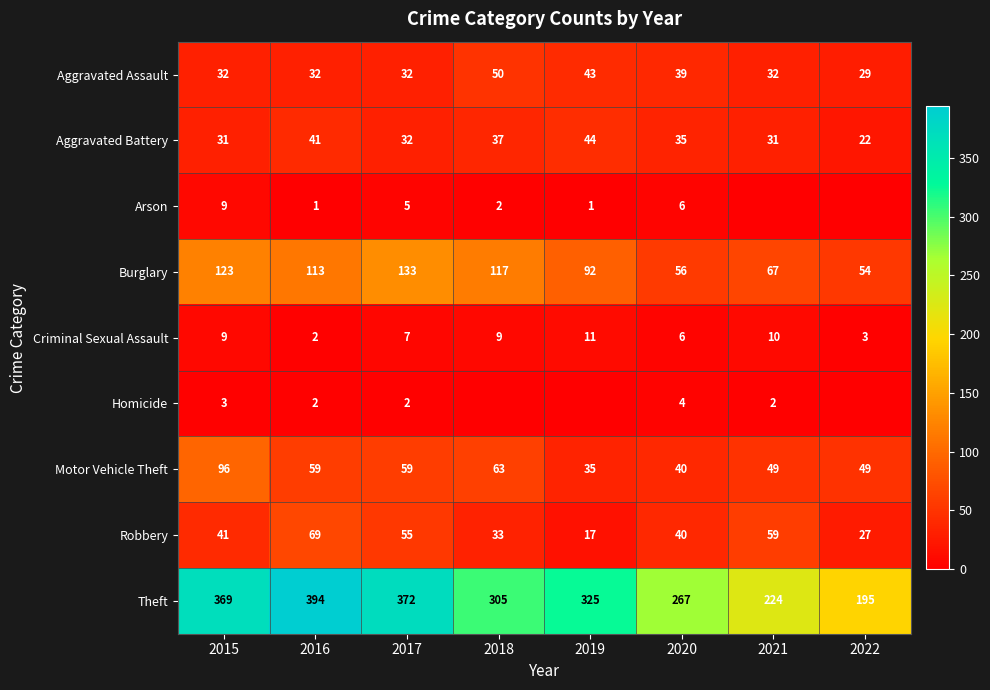

What is the sum of the Criminal Sexual Assault values at 2018 and 2020?

15